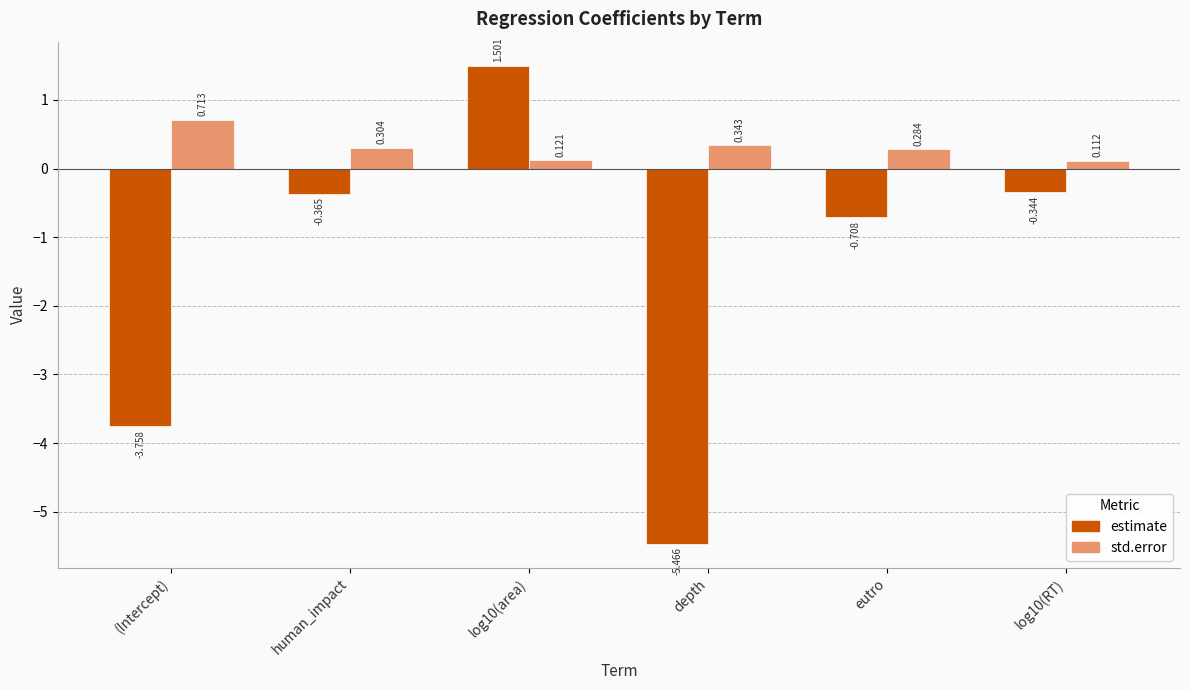

What is the spread (max minus min) of values at log10(RT)?

0.5